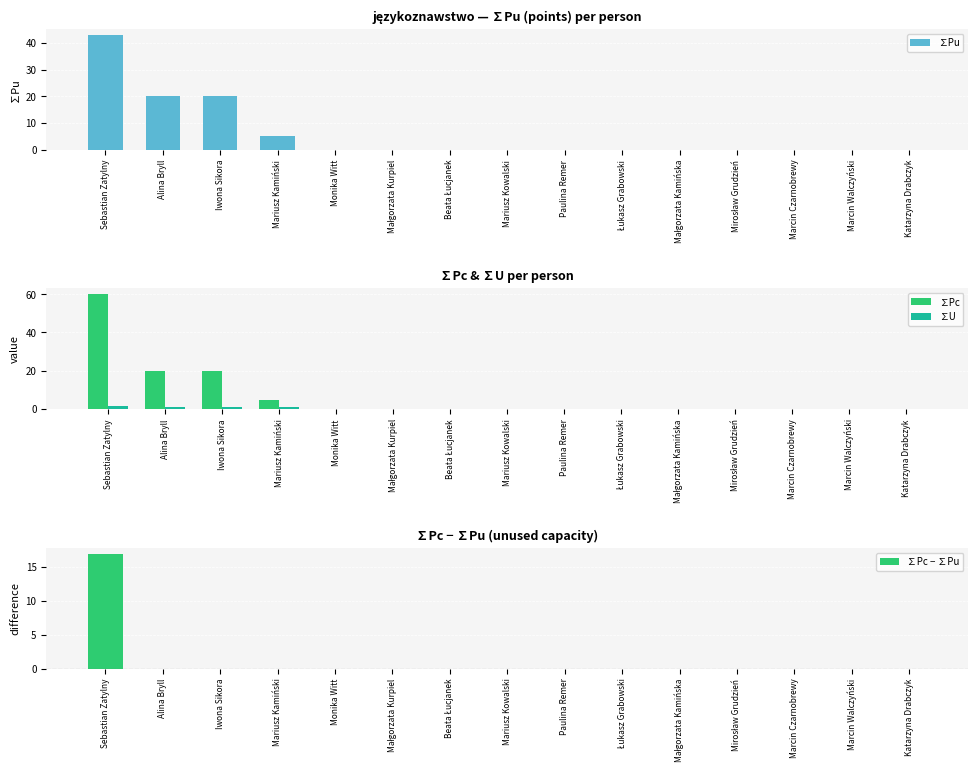

The value of ∑Pc at Łukasz Grabowski is 0.0. True or false?

True